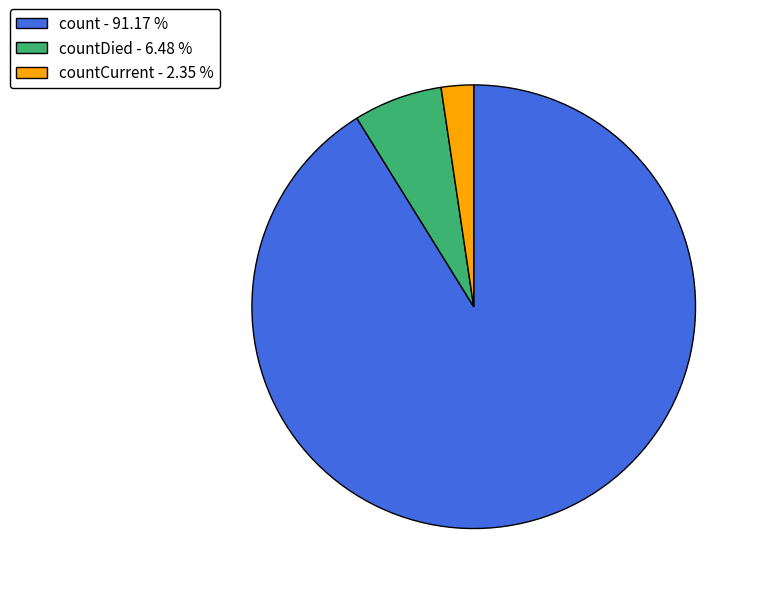

Combined, do countCurrent - 2.35 % and countDied - 6.48 % account for over 50%?

No